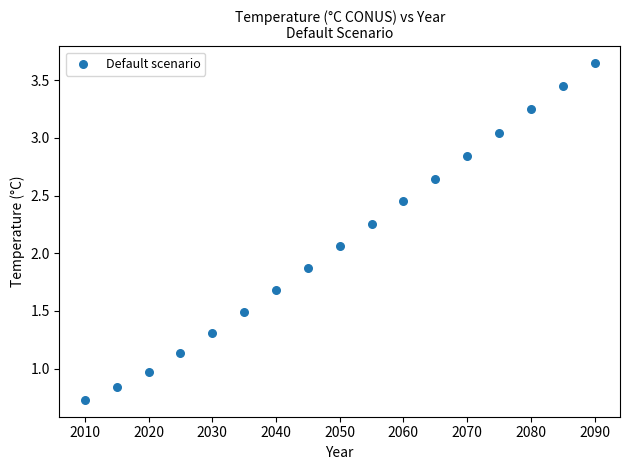

What is the range of Y values (max minus min)?

2.9